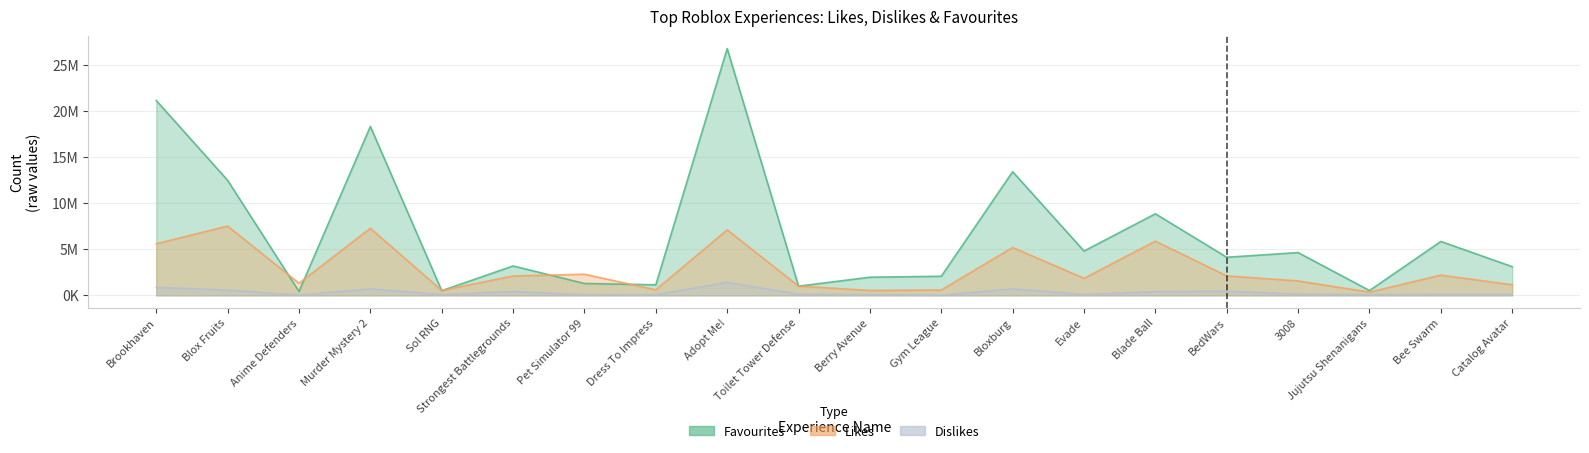

Reading left to right, what are all the values shown in this chart?

Likes: 5591118	7509846	1307810	7271765	525219	2097025	2284481	595642	7105713	994278	529713	574078	5184693	1844708	5877066	2102398	1558924	339973	2189541	1144575
Dislikes: 860905	567466	25797	700878	78686	412786	81807	64070	1409438	128930	80791	10301	700562	107791	398315	444439	144151	67074	116579	111299
Favourites: 21138952	12477774	420697	18326843	500948	3185821	1283036	1141871	26776758	994533	1963756	2066648	13413609	4805192	8847634	4129175	4635951	518644	5844865	3110068